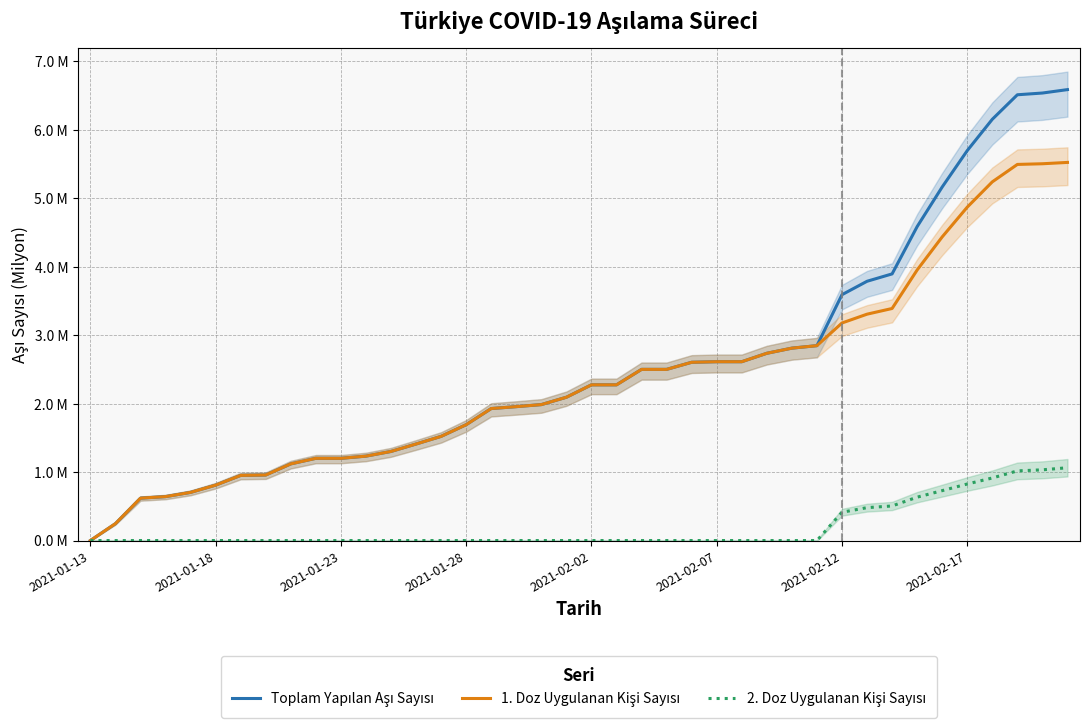

The value of Toplam Yapılan Aşı Sayısı at 2021-02-17 is 1.2. True or false?

False